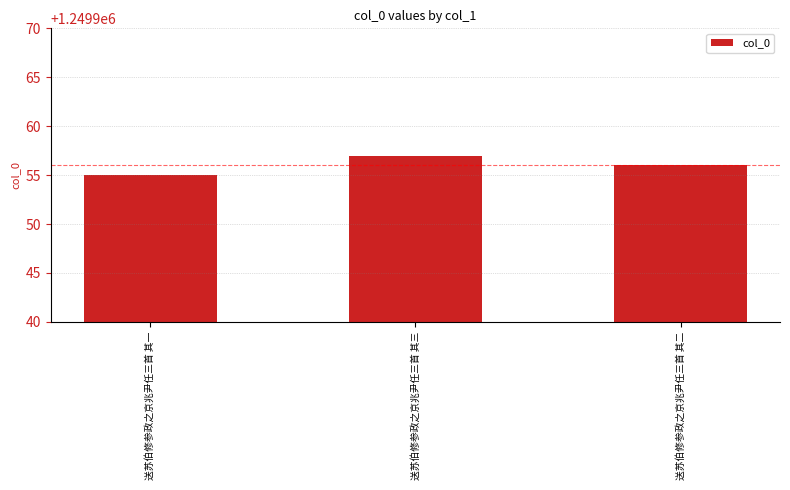

What is the average value?

1249956